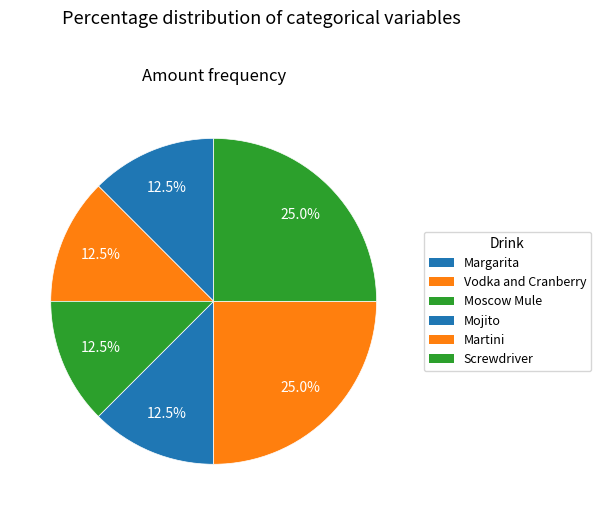

How many segments does this pie chart have?

6